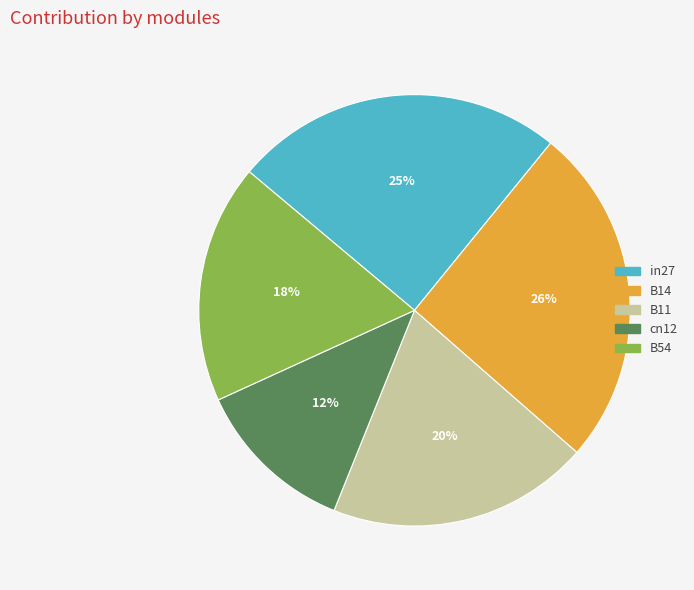

Rank the categories by value from lowest to highest.

cn12, B54, B11, in27, B14